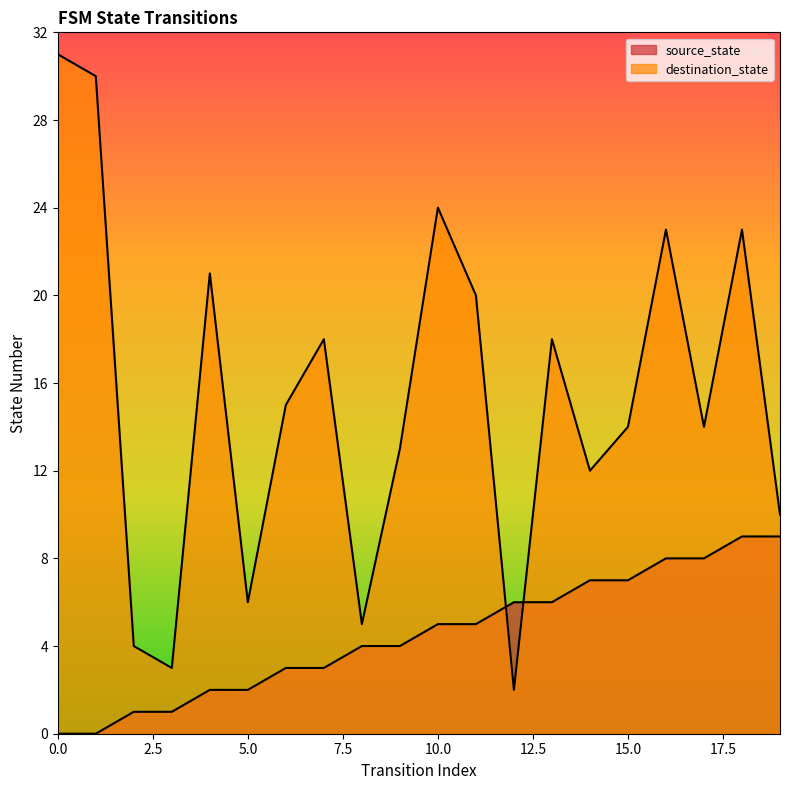

What is the difference between the maximum and minimum values in the destination_state series?

29